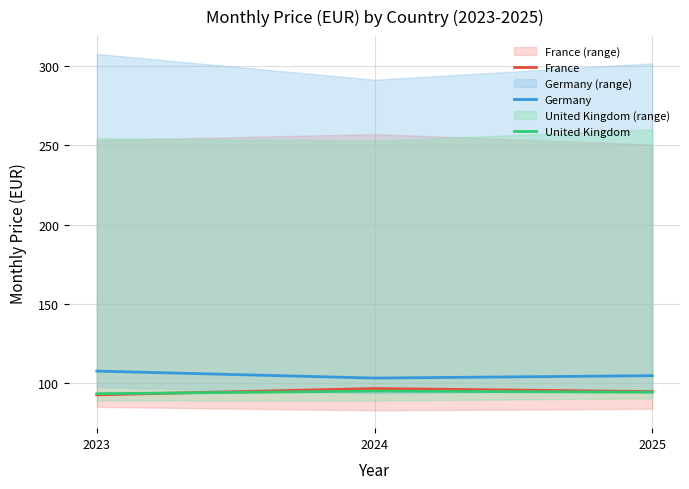

What is the greatest value displayed?

107.6